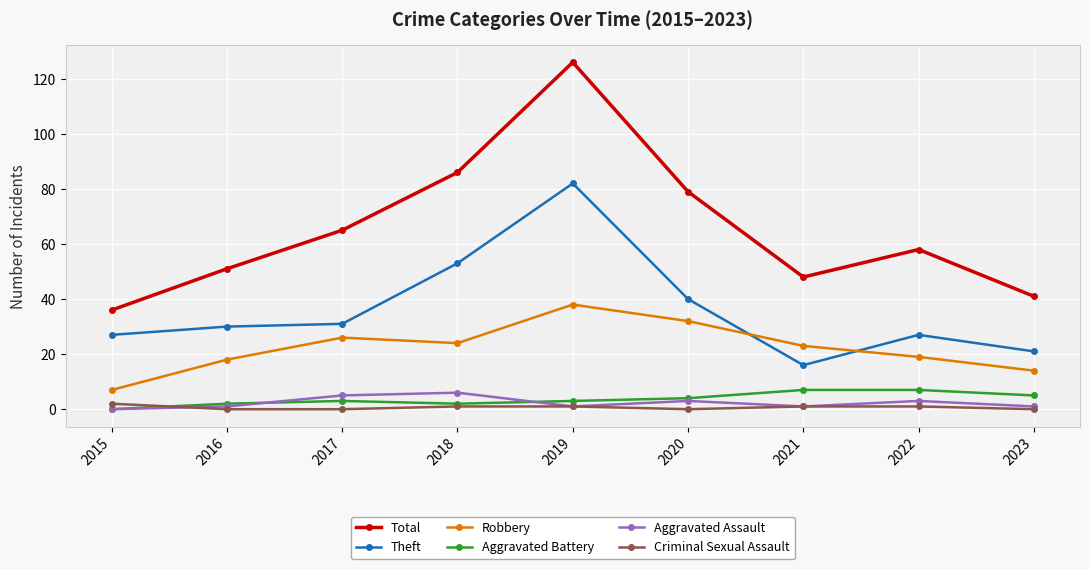

At which label is Total closest to 81?

2020